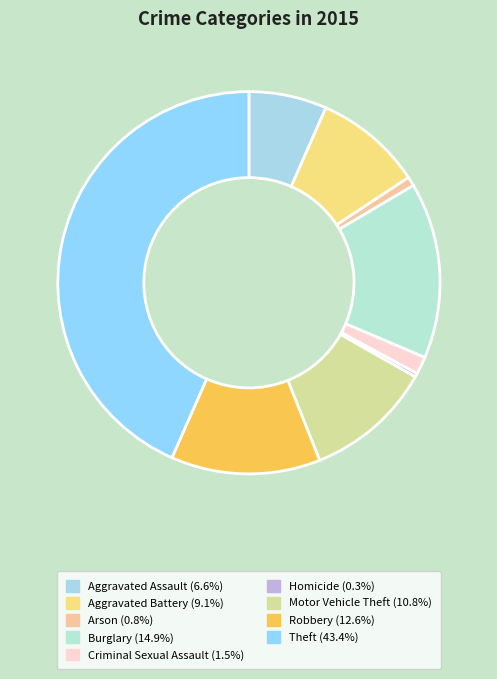

Is it true that Aggravated Assault is 7% of the pie?

True